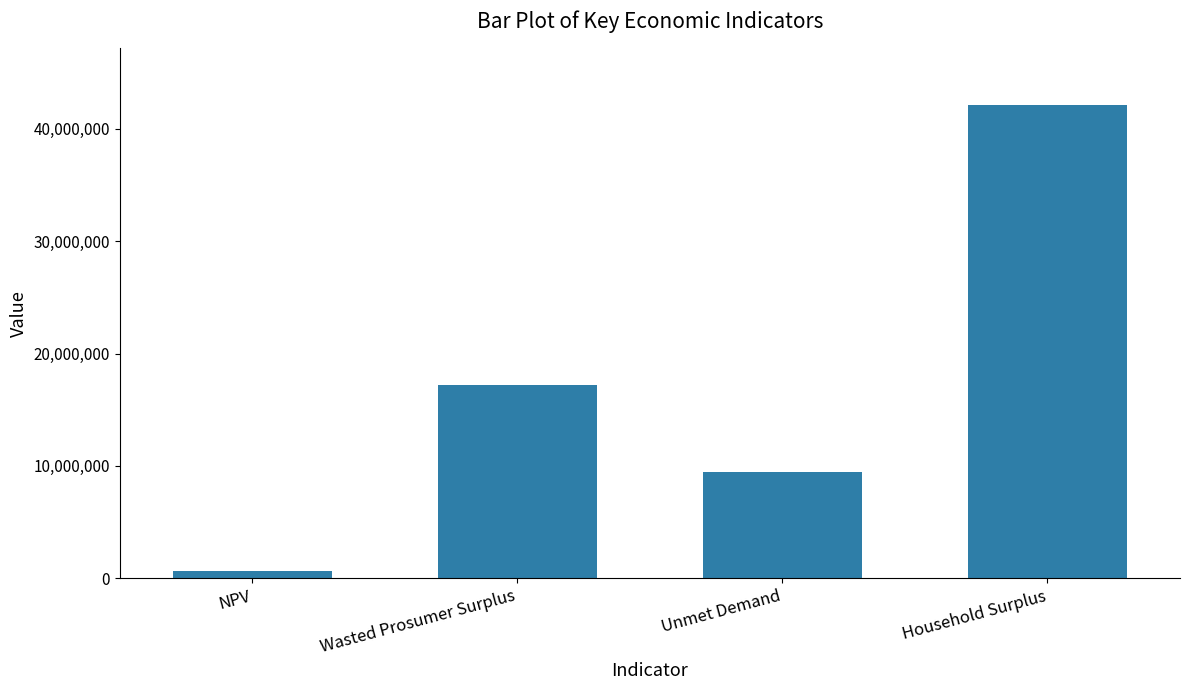

Does the chart contain any negative values?

No